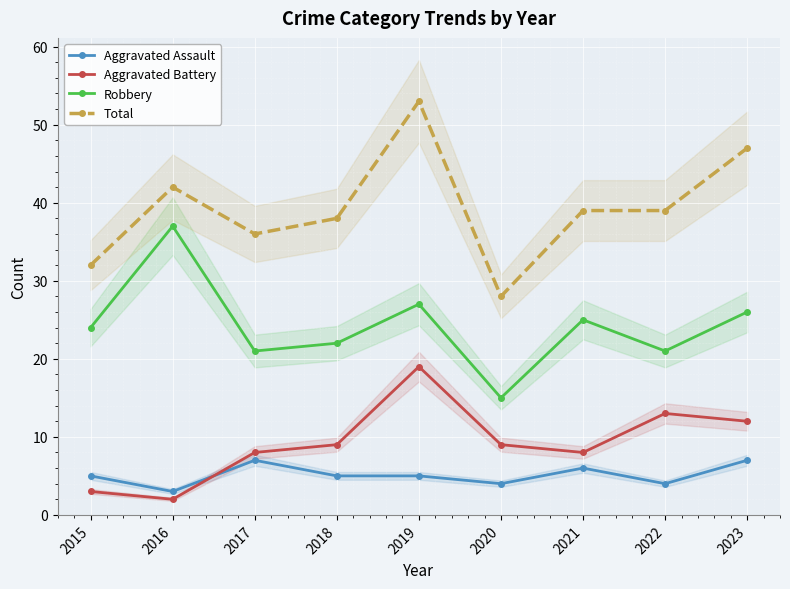

True or false: Total has a value of 39 at 2022.

True